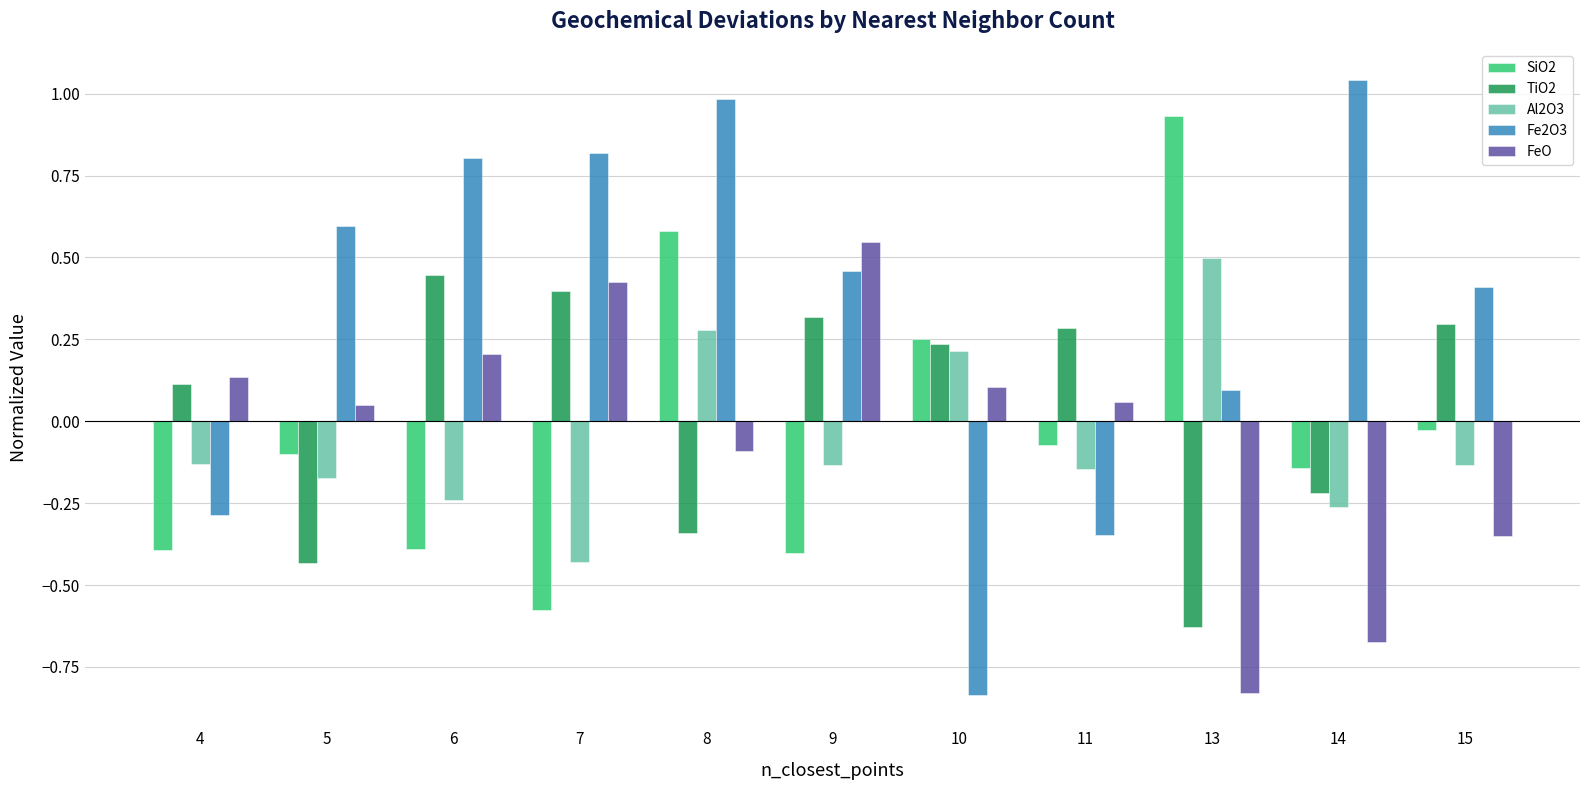

Which category has the highest value across all series?

14